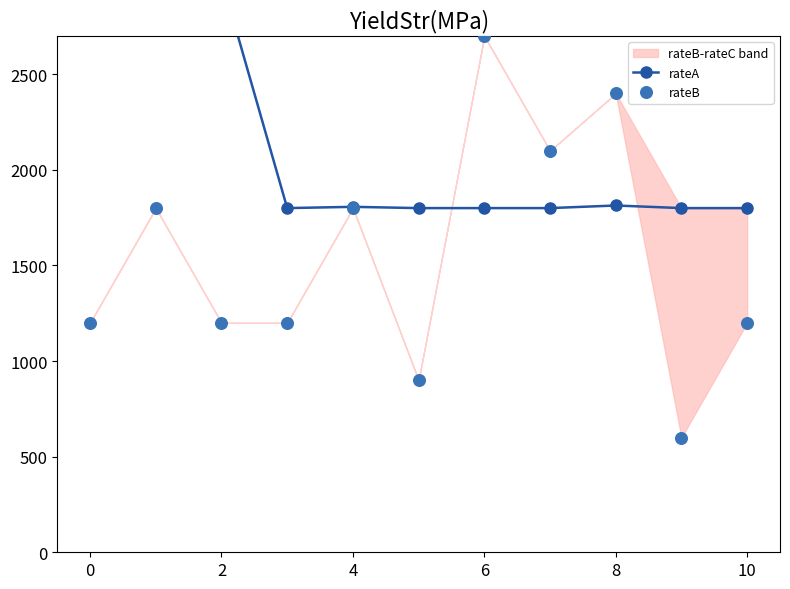

What is the total value across all series at 10?

4500.0